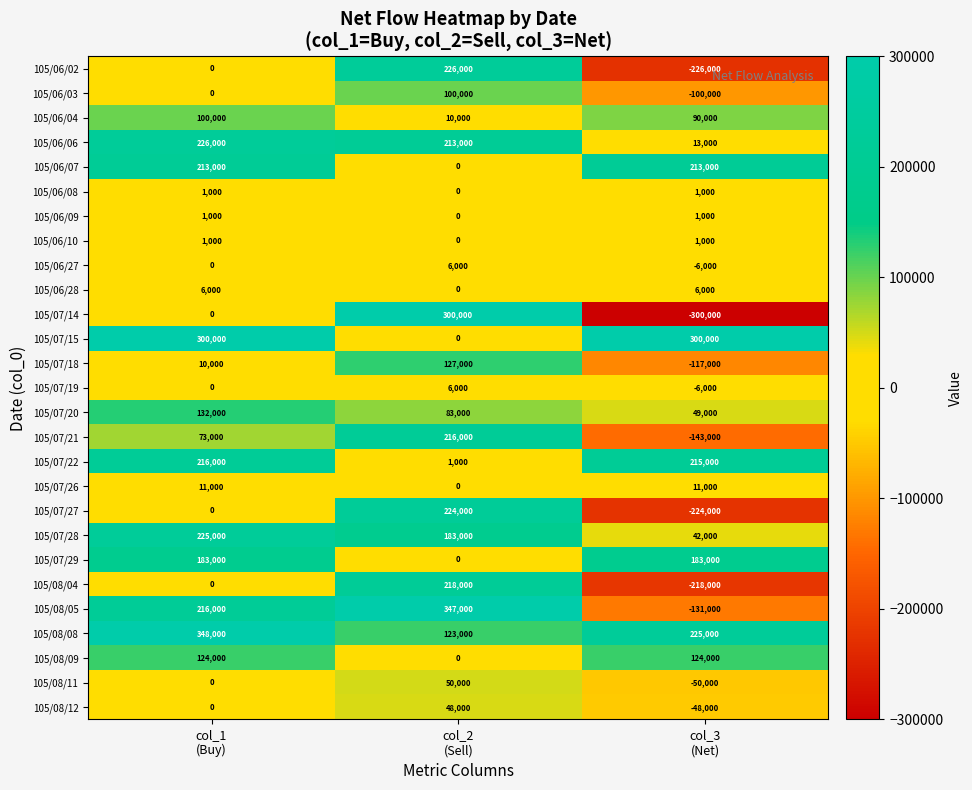

At which category is the sum across all series the highest?

col_2
(Sell)